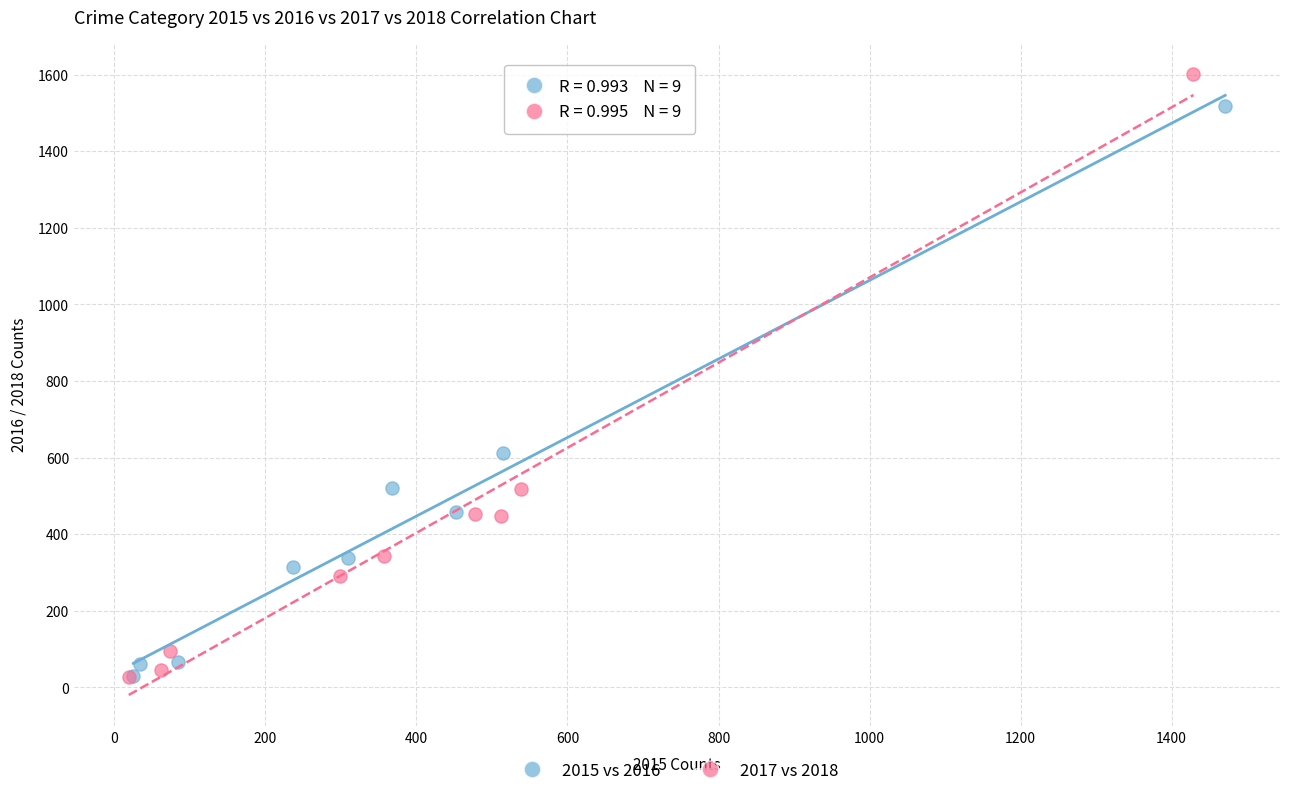

Which series contains the highest Y value?

2017 vs 2018